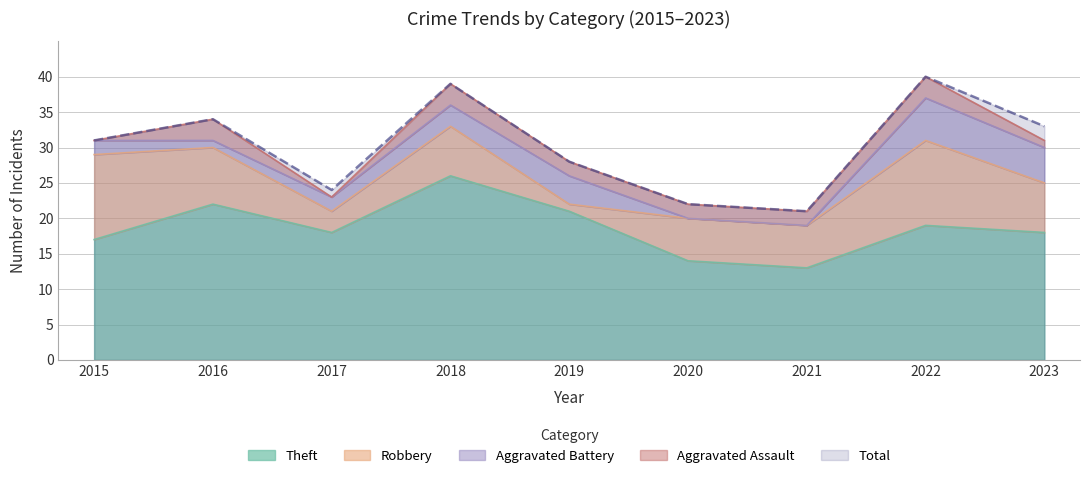

At which label does Theft reach its minimum?

2021